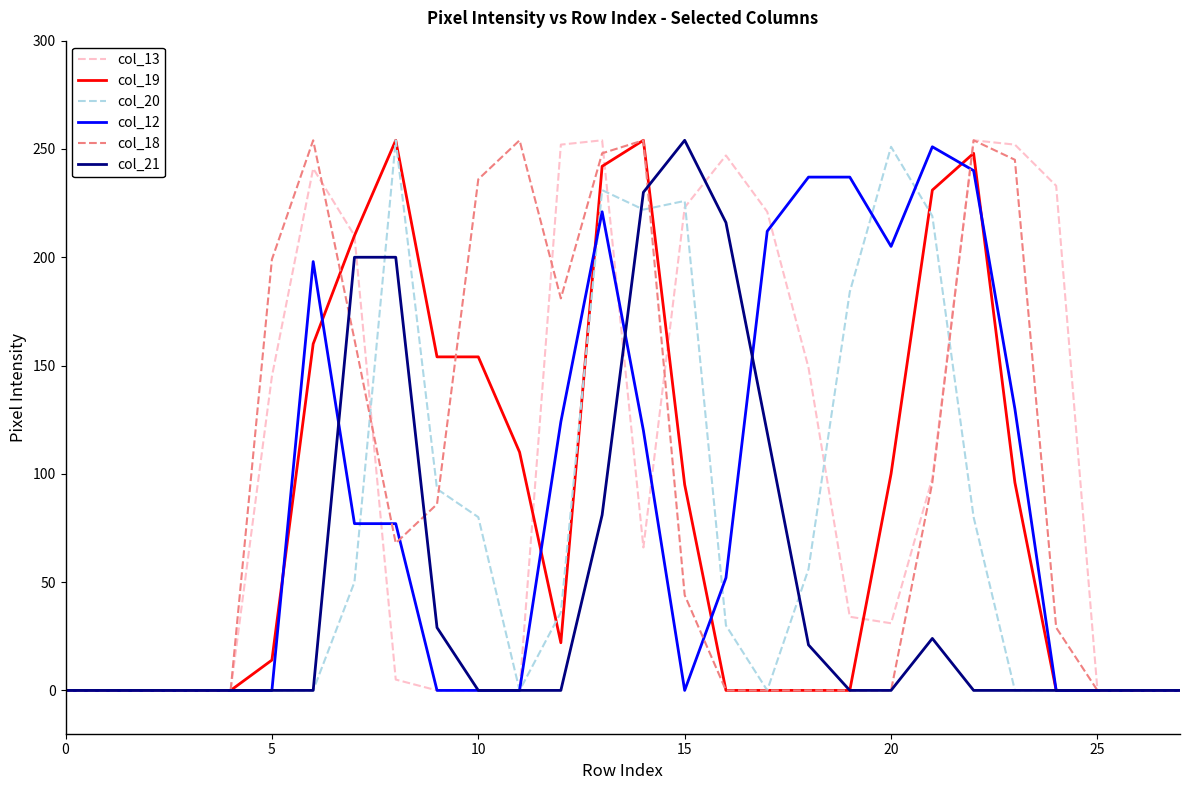

What are all the series names shown in the legend?

col_13, col_19, col_20, col_12, col_18, col_21